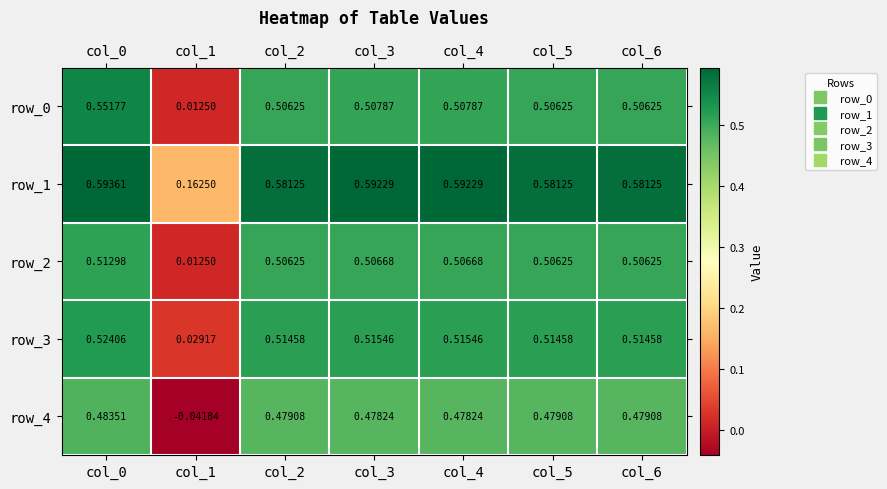

Count the number of categories in the chart.

7